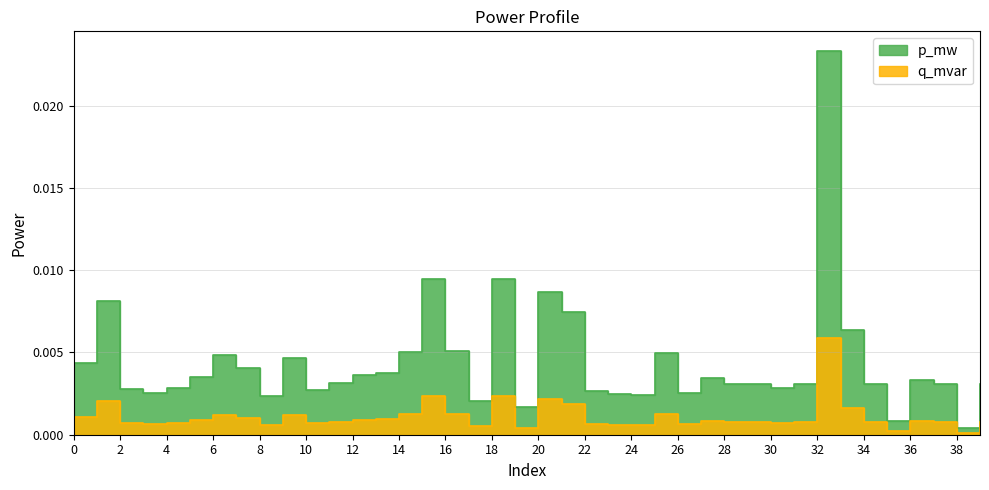

Which series has the widest spread of values?

p_mw